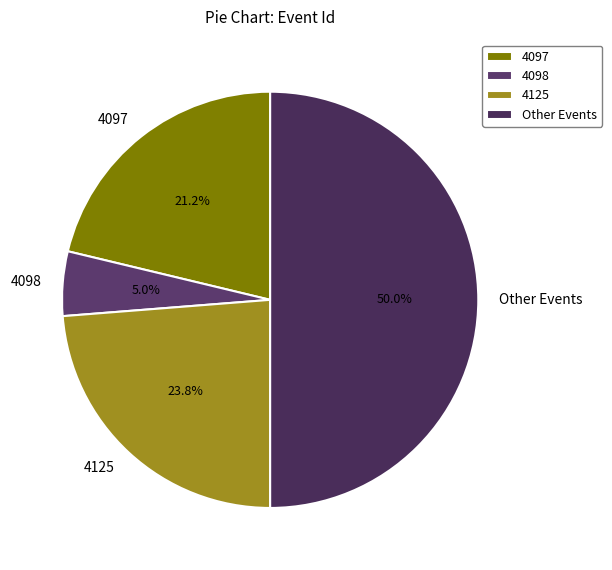

Does 4097 represent more than half of the total?

No